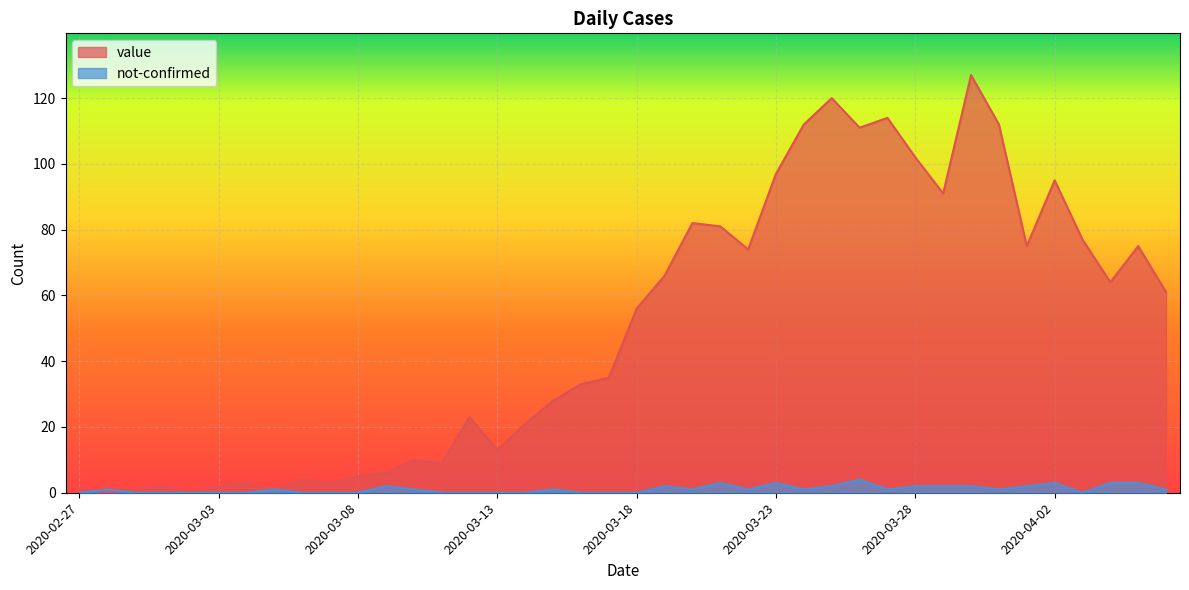

What is the sum of all value values?

1992